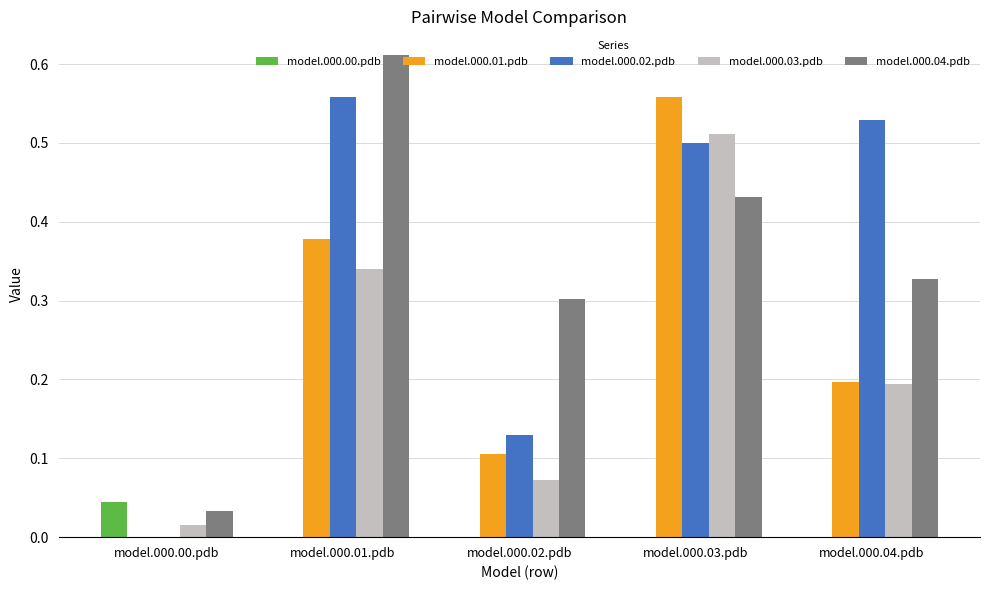

At which label does model.000.04.pdb reach its peak?

model.000.01.pdb